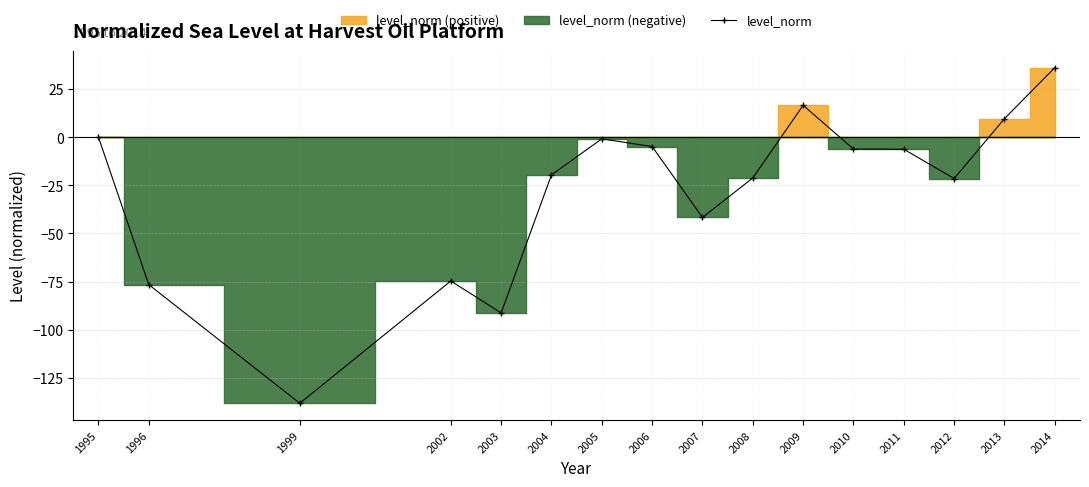

What is the value of the 9th point from the left?

-41.7